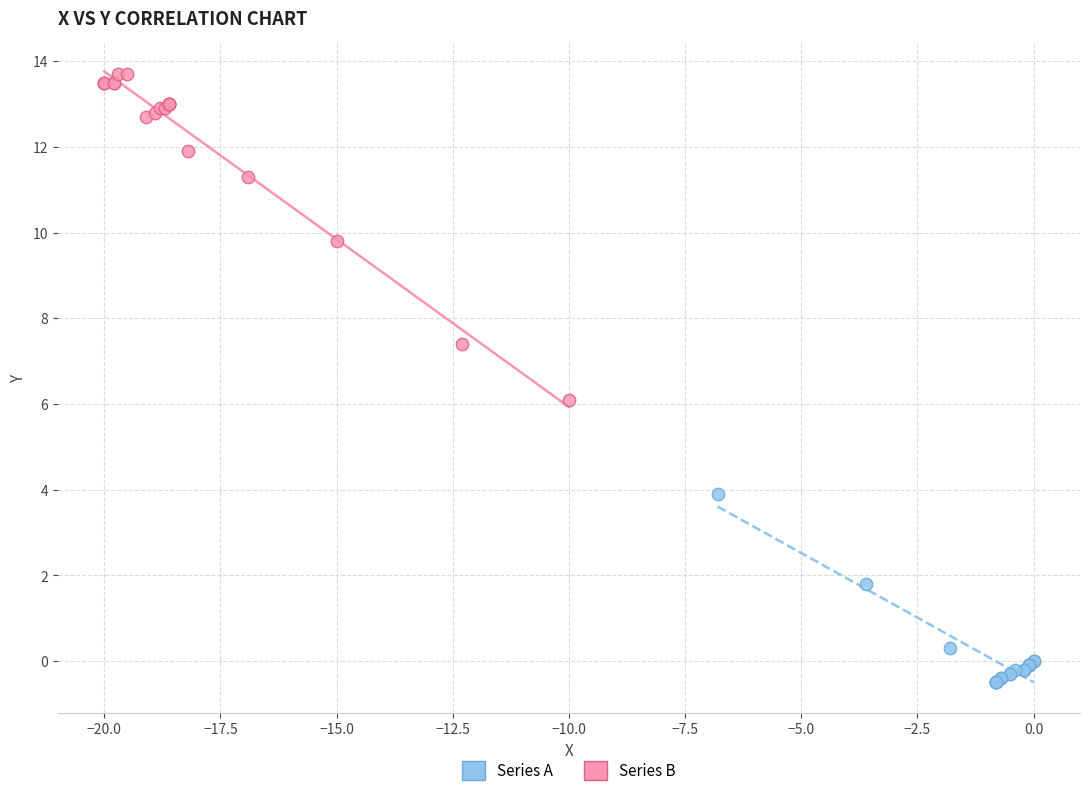

Which series contains the highest Y value?

Series B